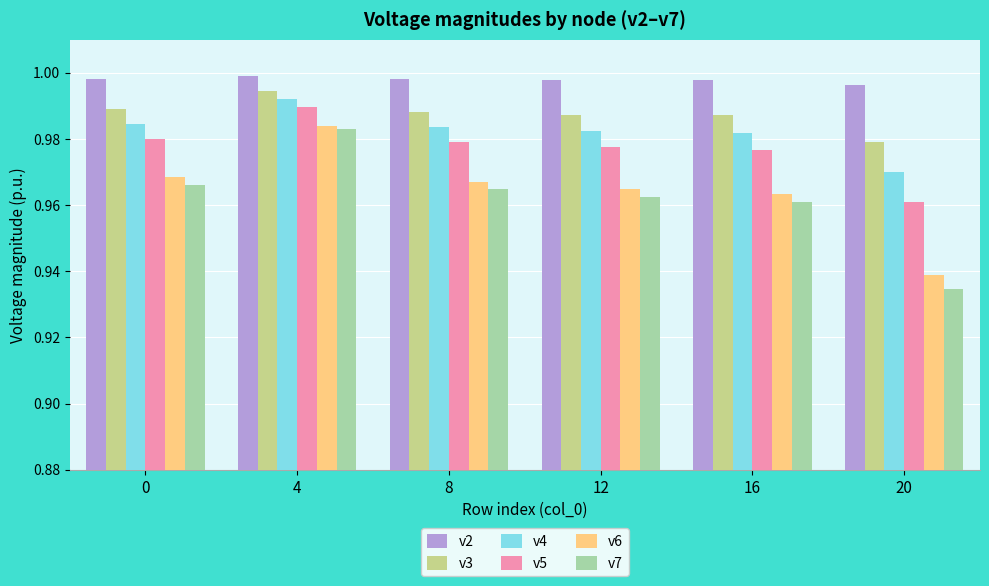

Where is v3 nearest to the value 0?

20